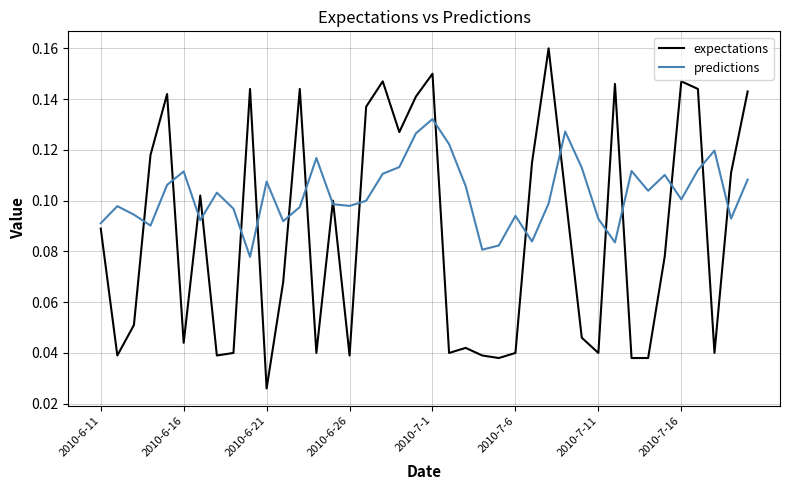

List the series in order of their peak value, highest first.

expectations, predictions